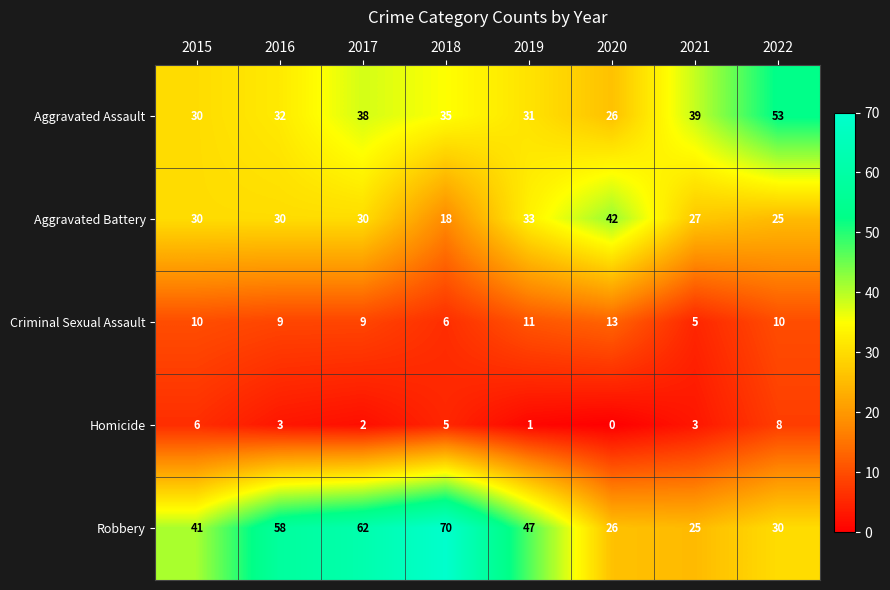

Between 2015 and 2017, which series saw the biggest shift?

Robbery